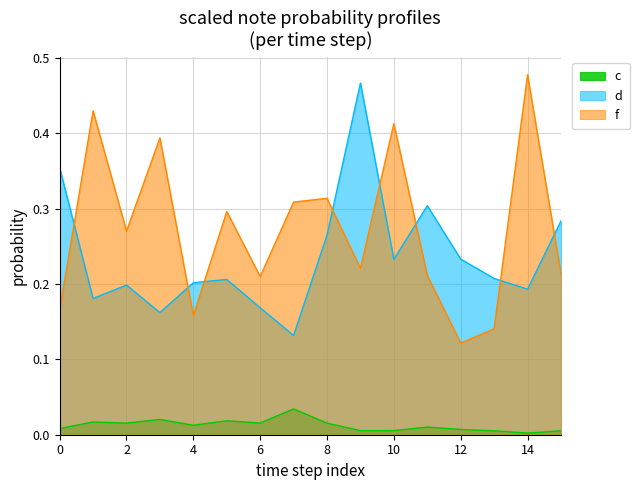

Which label corresponds to the smallest value in the chart?

14